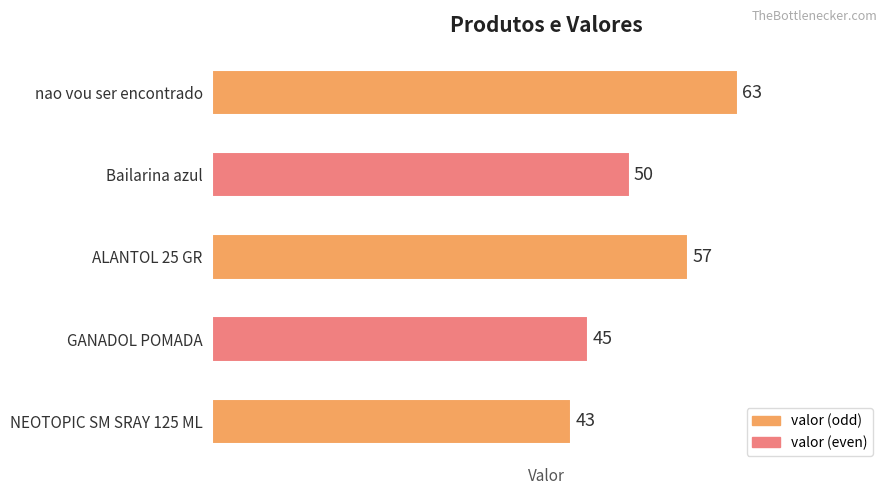

Where is the data nearest to the value 53?

Bailarina azul